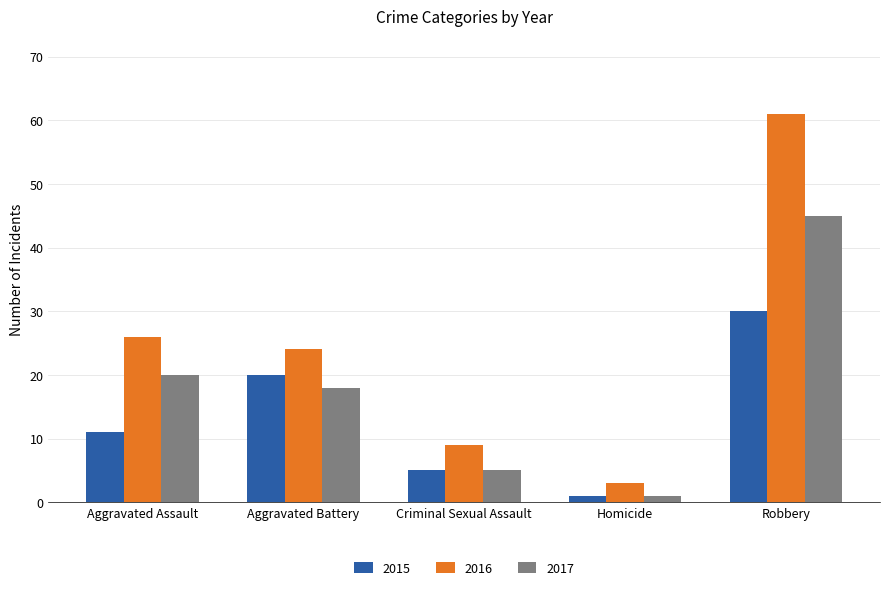

At Robbery, list the series in order from smallest to largest.

2015, 2017, 2016